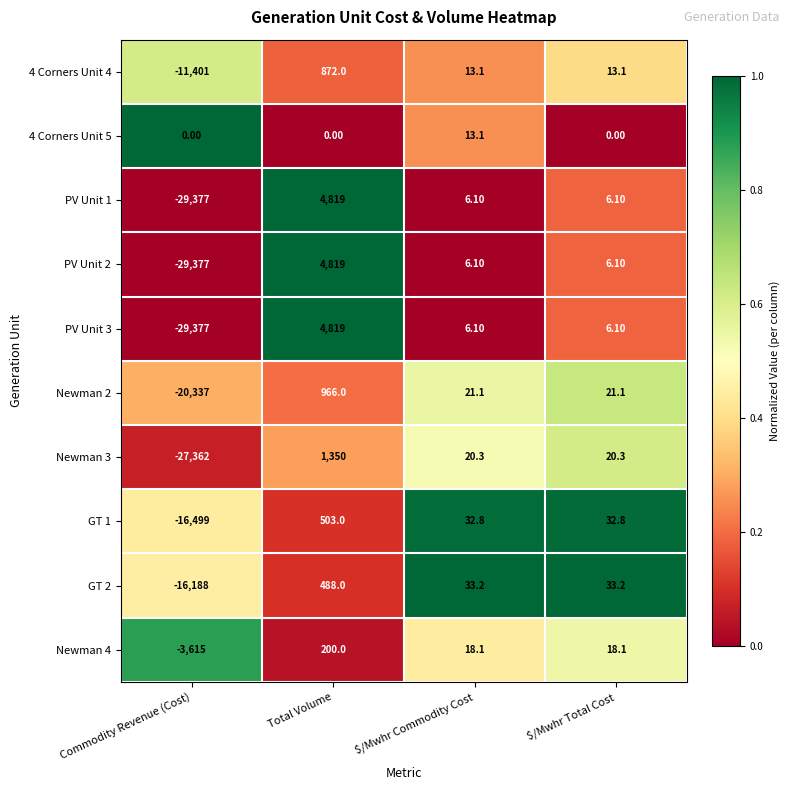

At which label does Newman 4 first exceed 18?

Total Volume